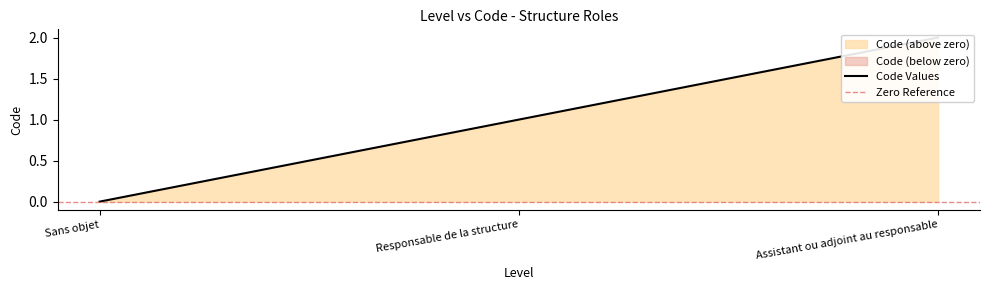

Which label corresponds to the largest value in the chart?

Assistant ou adjoint au responsable